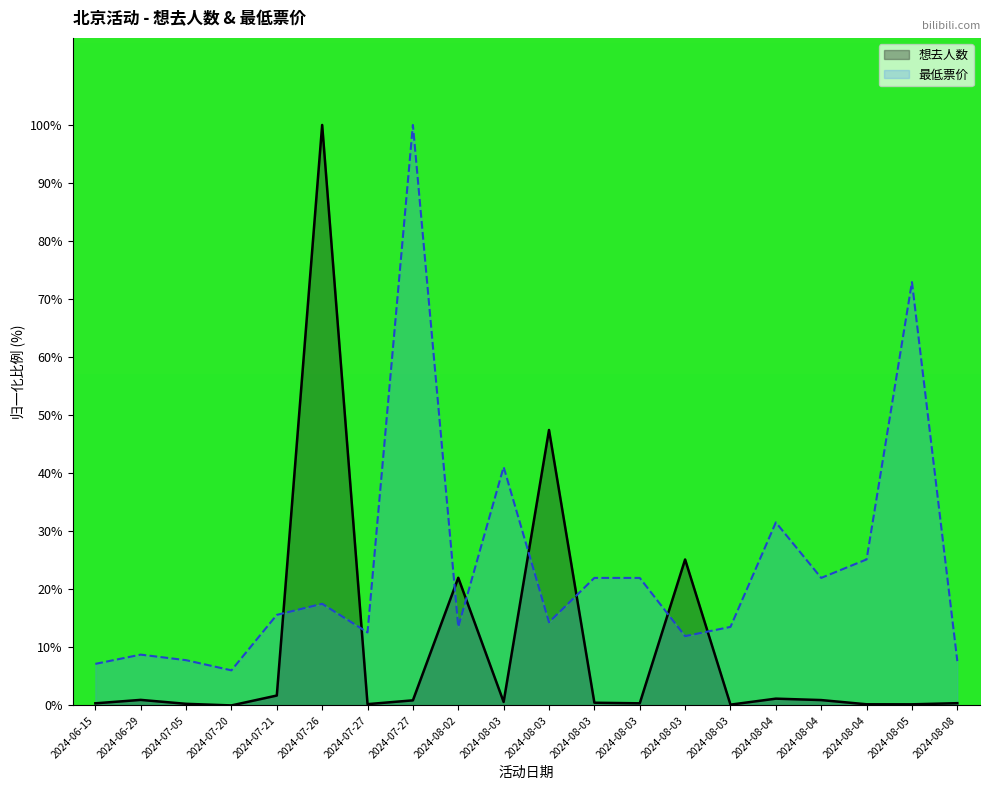

At which category does 最低票价 reach its first local valley?

2024-07-20